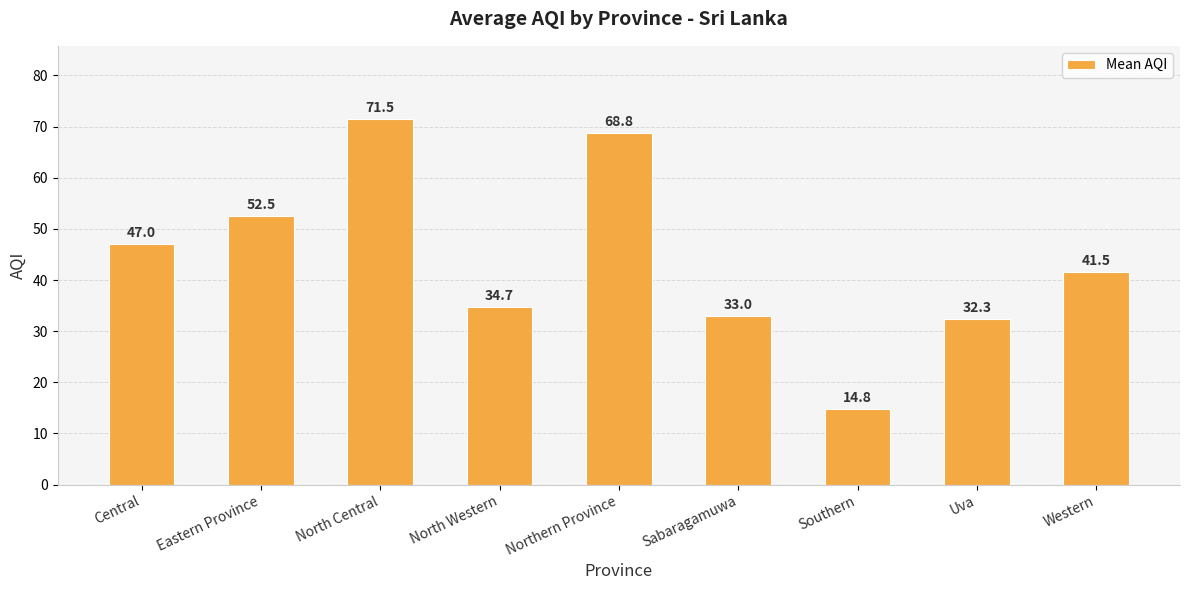

Count the number of categories in the chart.

9